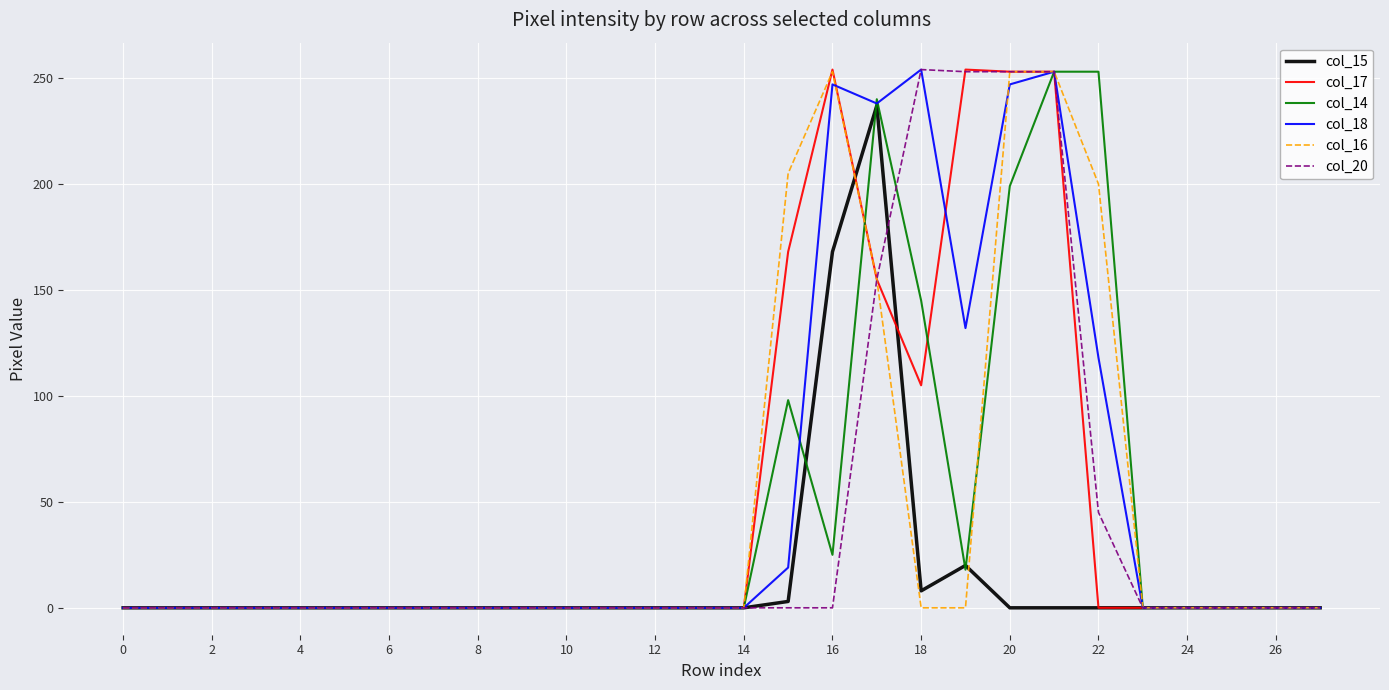

What is the maximum value shown in the chart?

254